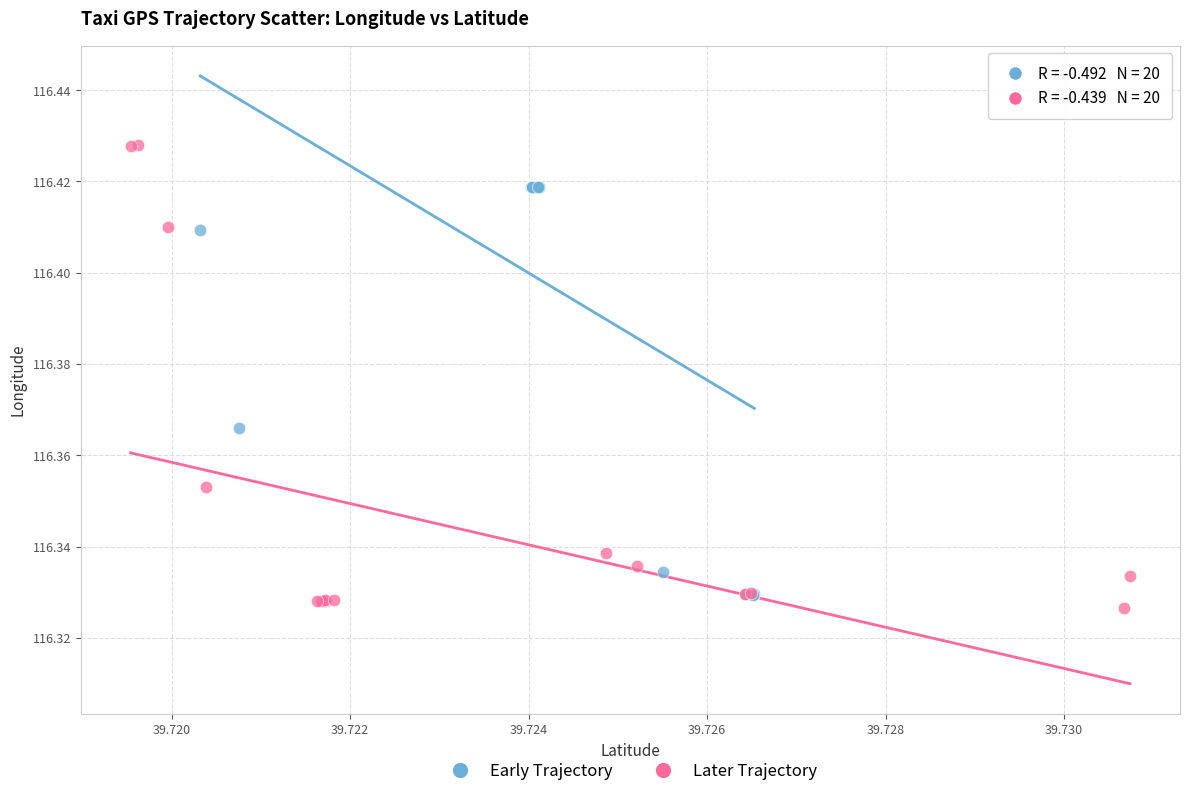

Which series reaches the maximum Y coordinate?

Later Trajectory